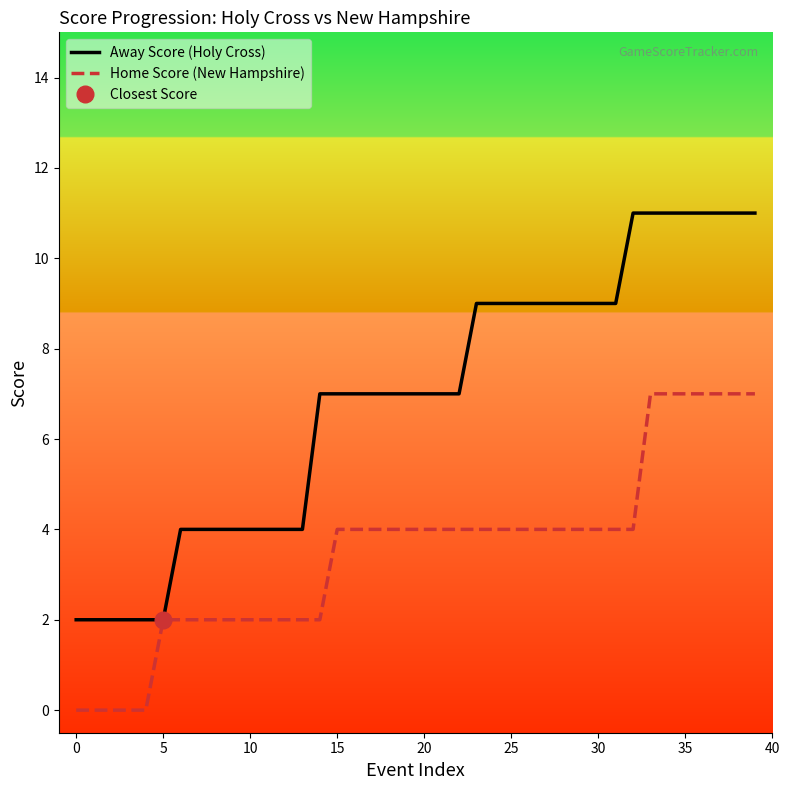

Which series has the widest spread of values?

Away Score (Holy Cross)